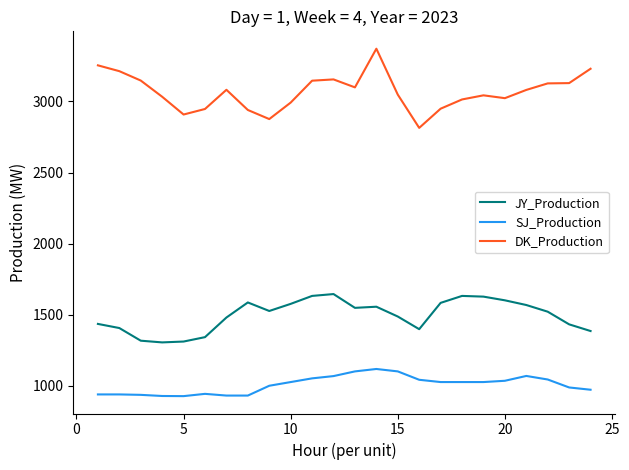

What is the lowest value of the JY_Production series?

1305